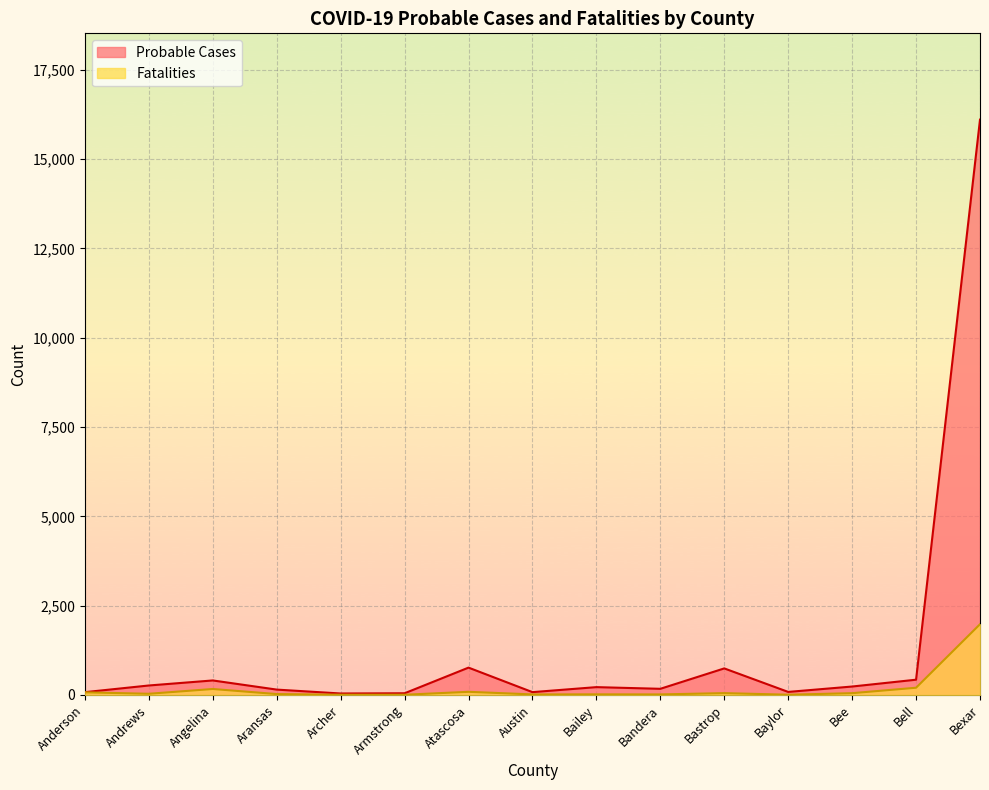

How many interior local peaks does the Fatalities series have?

4